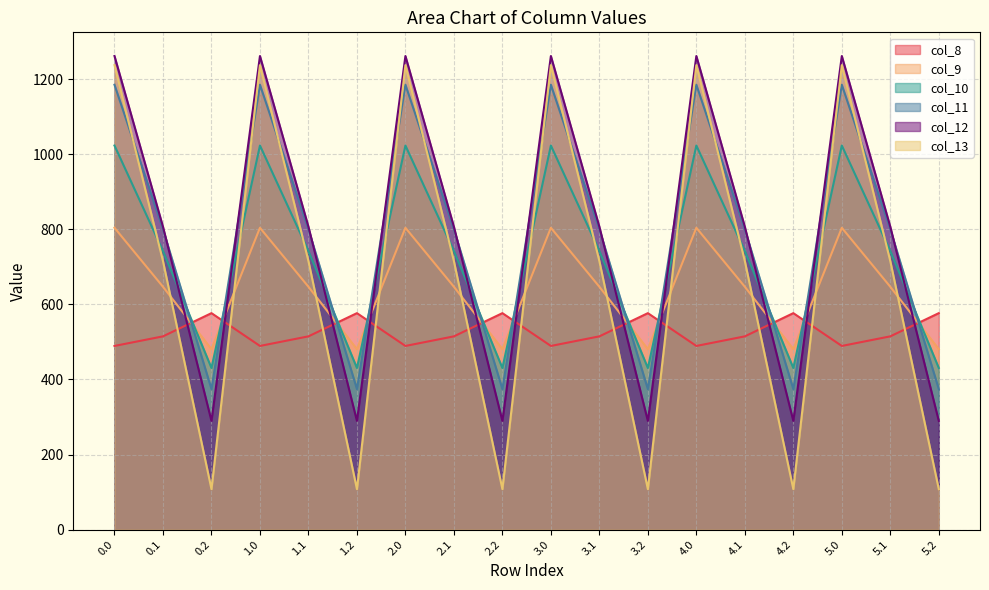

In col_8, how many points are higher than both neighbors (excluding endpoints)?

5